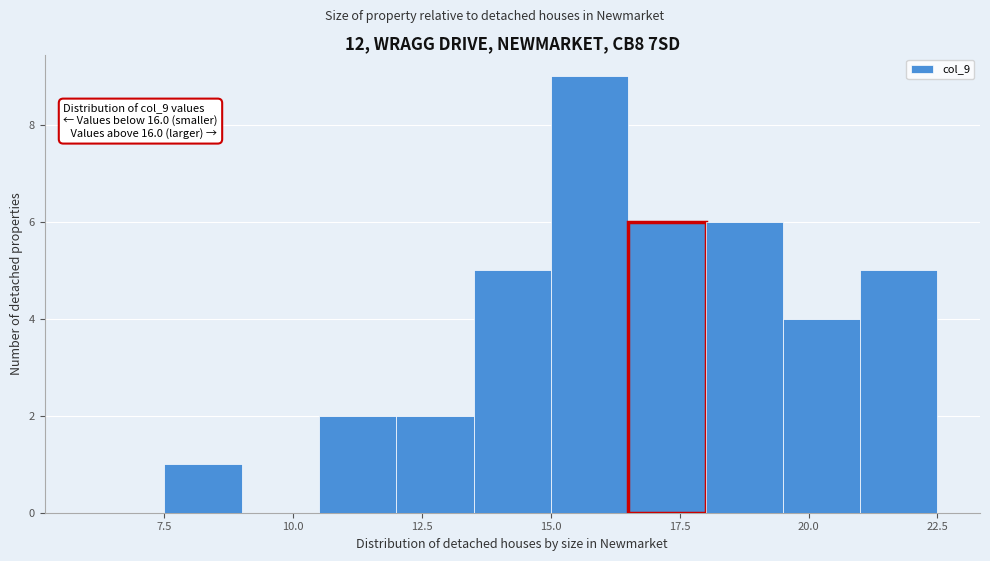

Around what value on the x-axis is the tallest bar? Give the approximate position of its centre, as read against the axis.

16.0